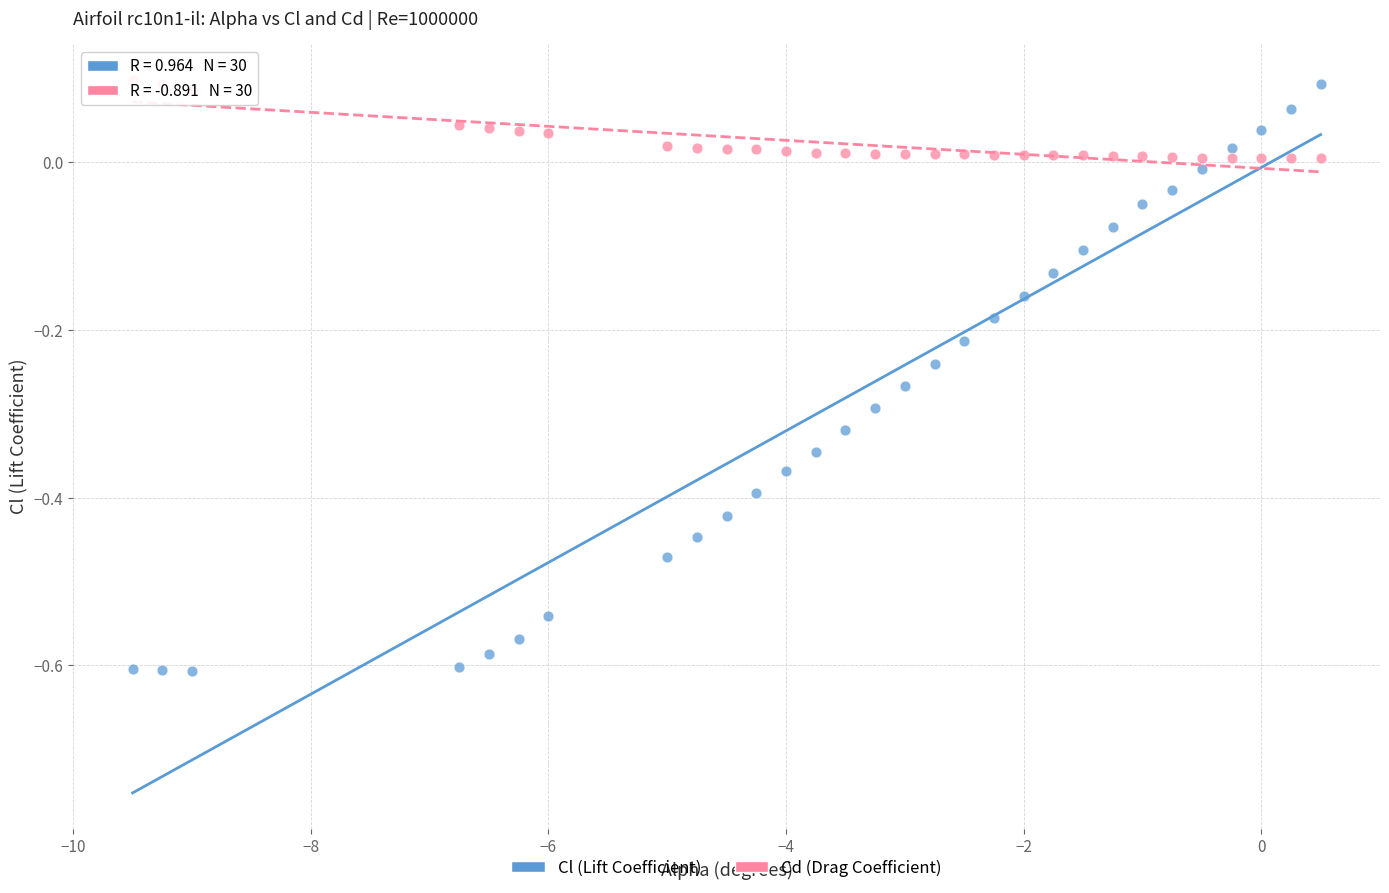

Across all data points, what is the range of Y values (max minus min)?

0.7